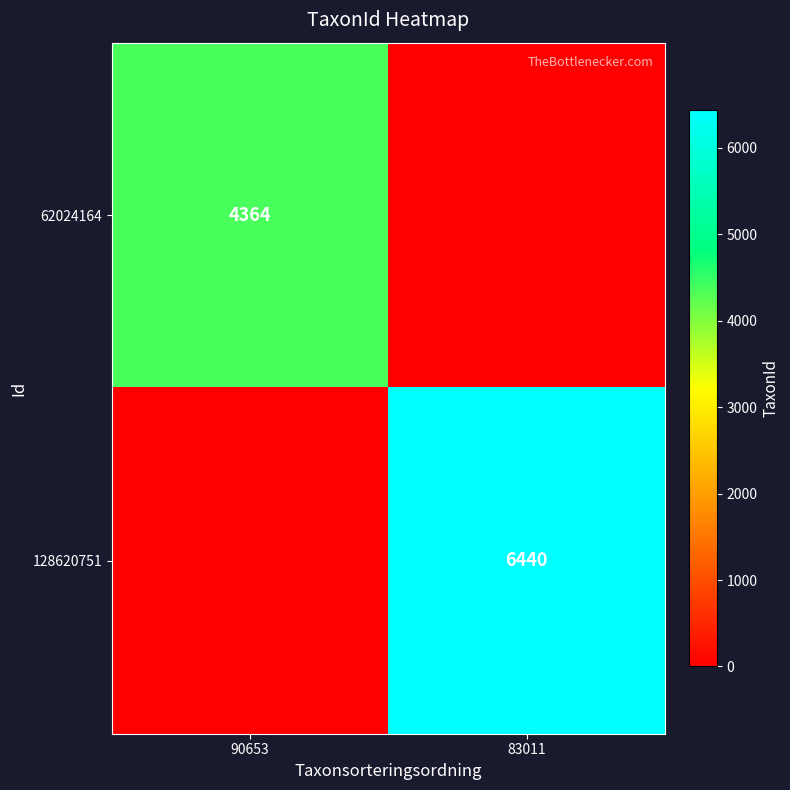

At how many categories does at least one series exceed 6414?

1